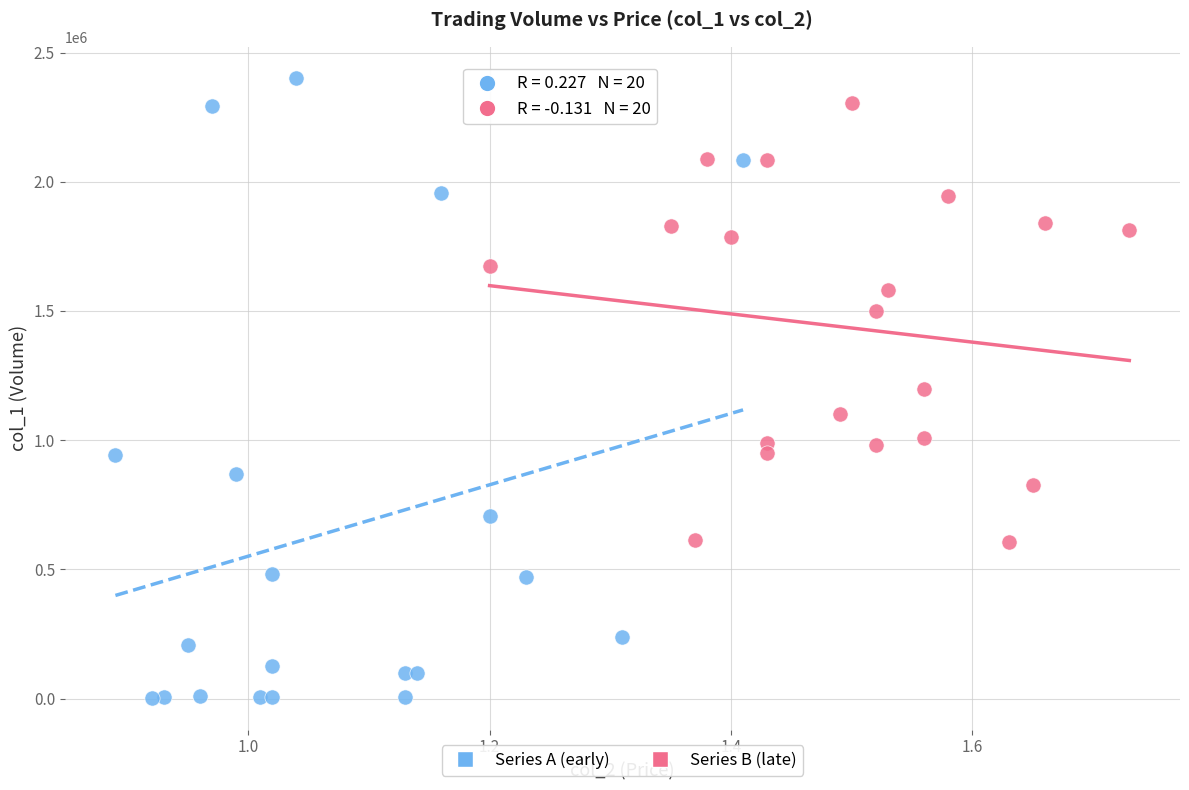

What are all the series names shown in the legend?

Series A (early), Series B (late)